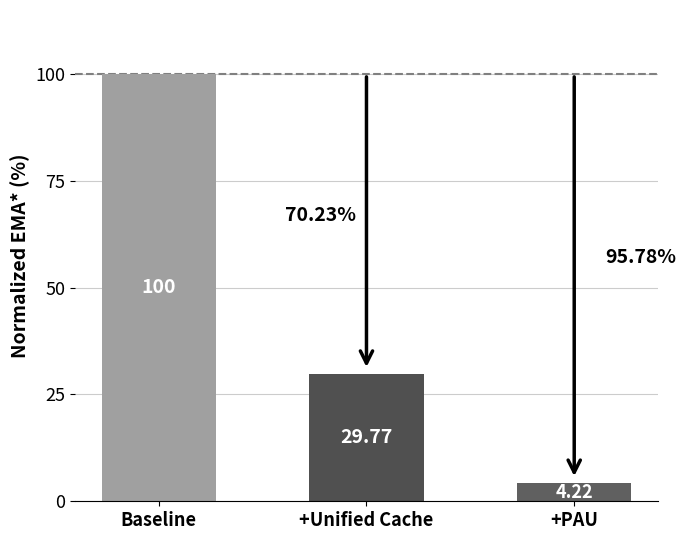

What is the maximum value shown in the chart?

100.0